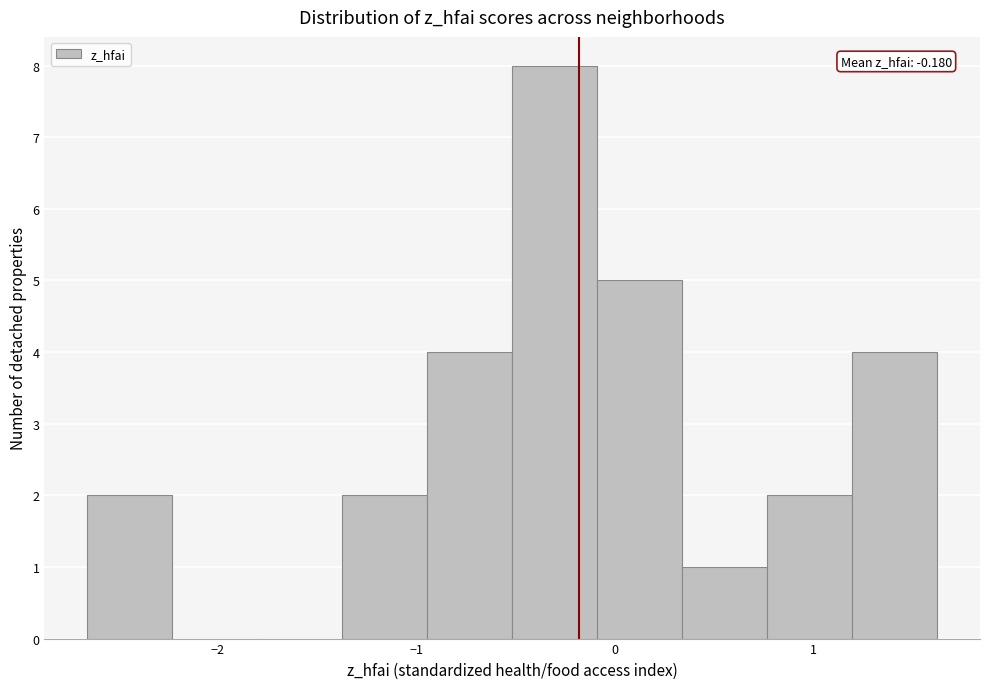

Over which range of the x-axis is the bar tallest?

-0.5 to -0.1